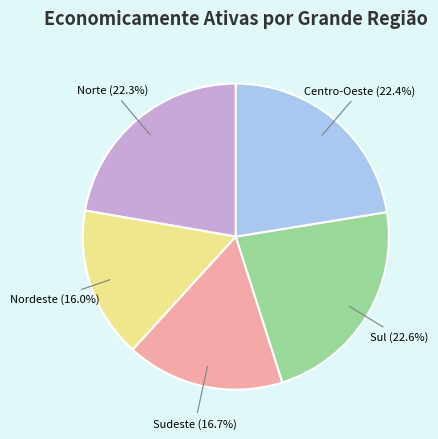

How many slices are in this pie chart?

5